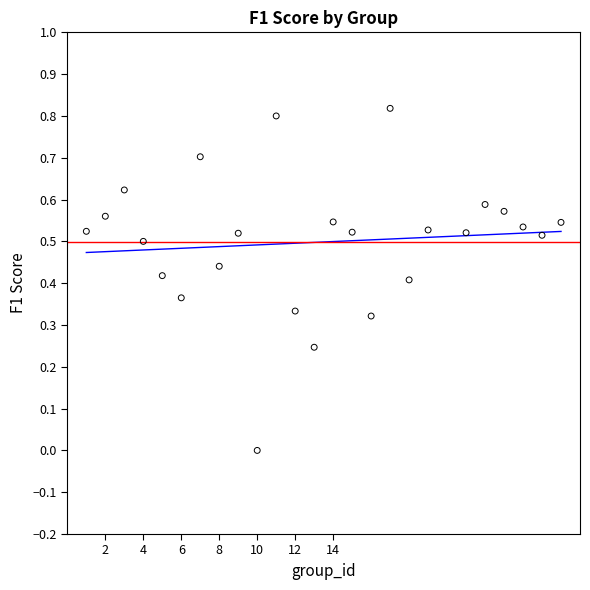

What is the range of X values (max minus min)?

25.0